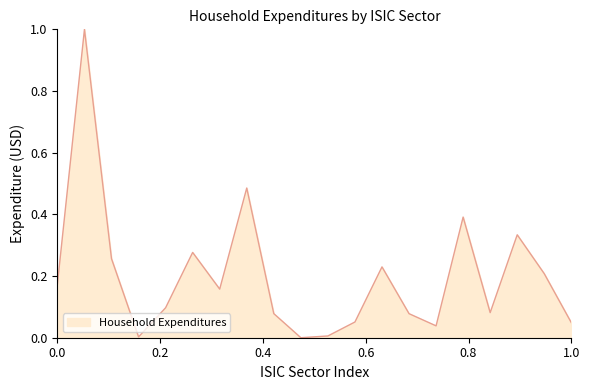

What is the difference between the maximum and minimum values?

1.0